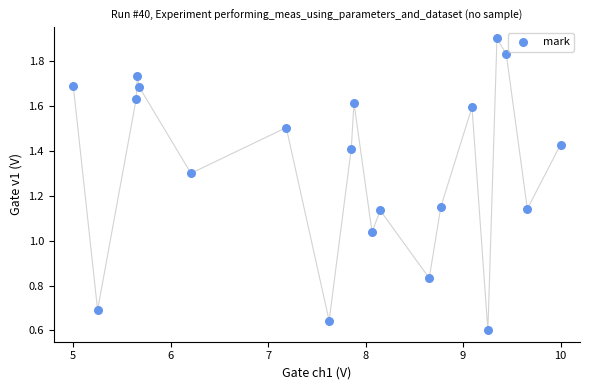

What is the range of X values (max minus min)?

5.0